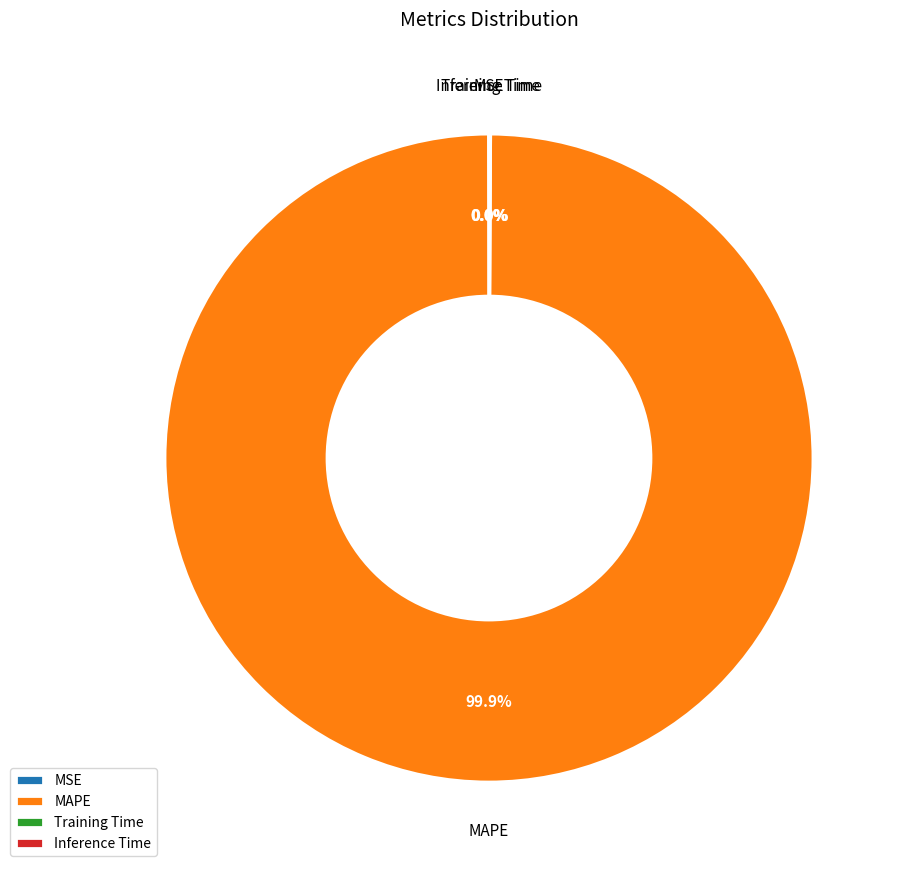

Does any single category account for the majority?

Yes